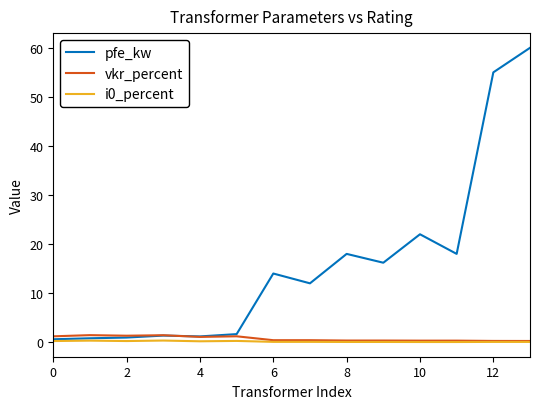

What is the greatest value displayed?

60.0